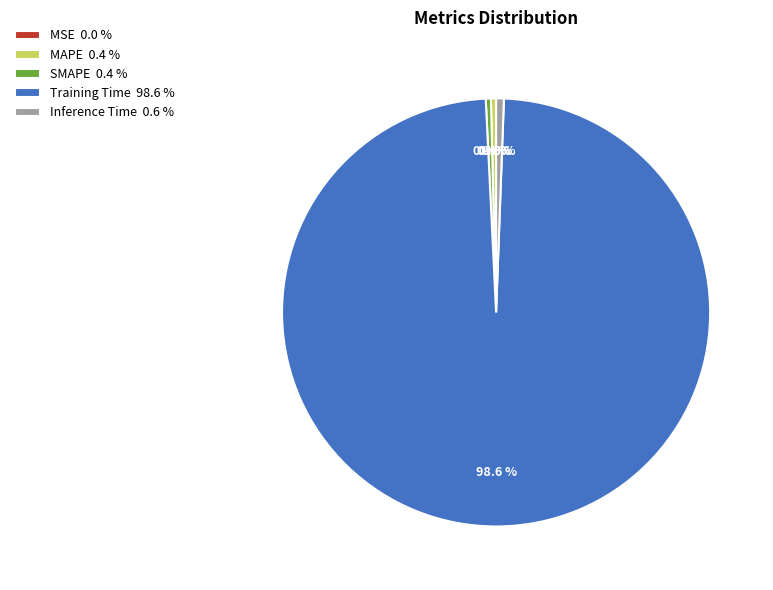

What is the largest slice in the pie chart?

Training Time